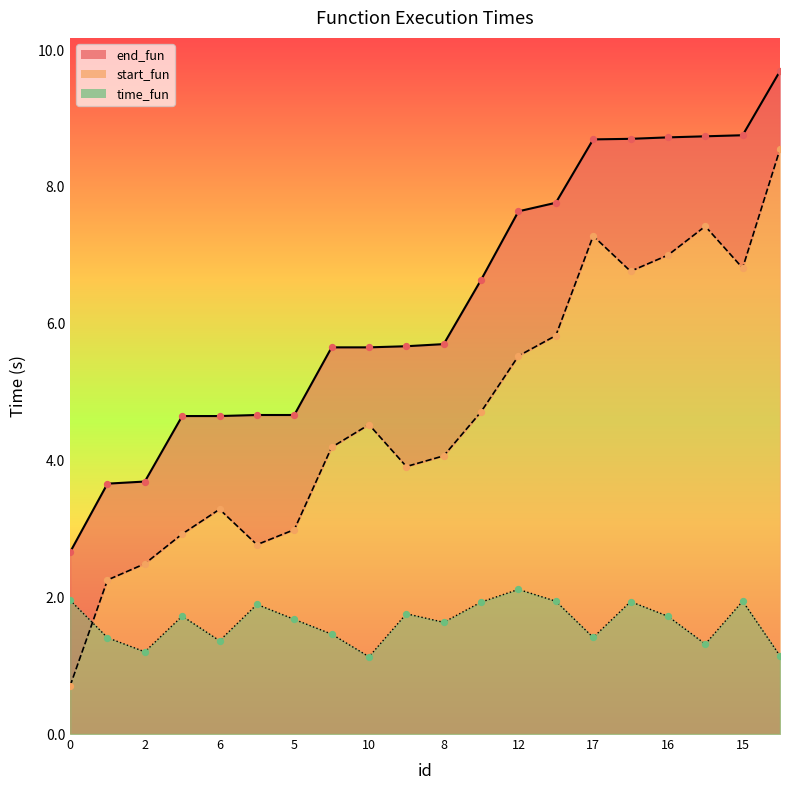

Which series contains the lowest Y value?

start_fun